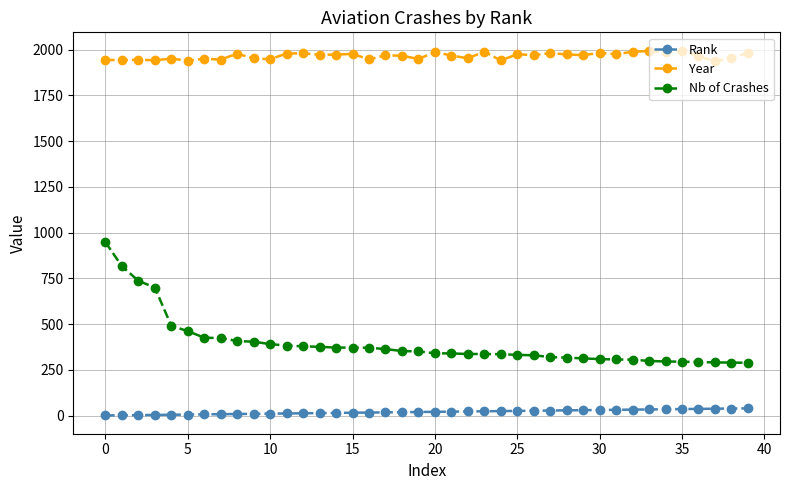

Rank the series by their average value, from lowest to highest.

Rank, Nb of Crashes, Year